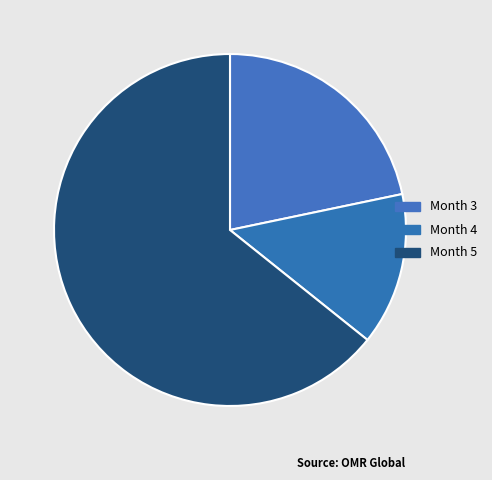

What is the smallest slice in the pie chart?

Month 4